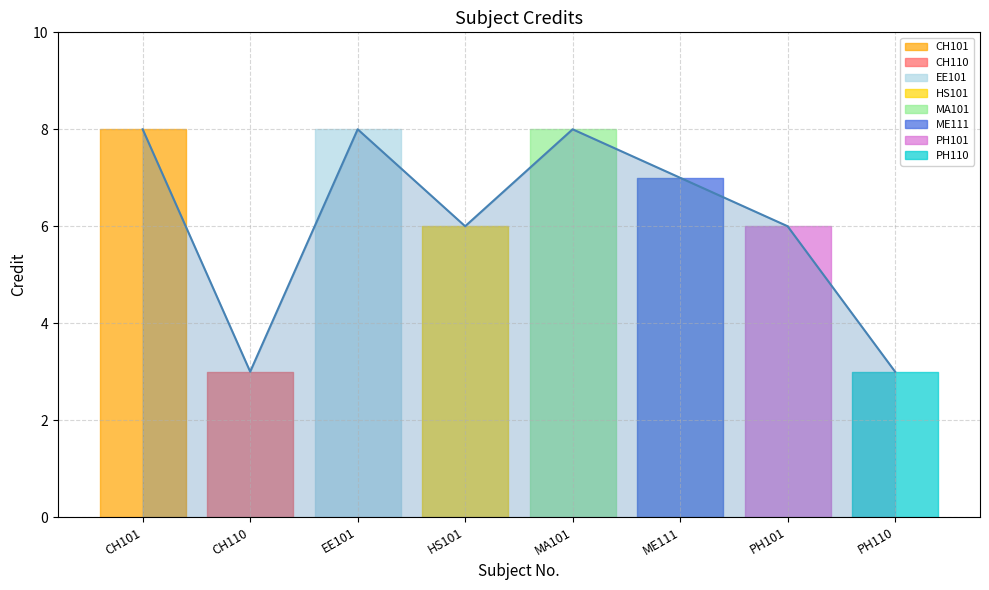

Rank the categories by value from highest to lowest.

CH101, EE101, MA101, ME111, HS101, PH101, CH110, PH110